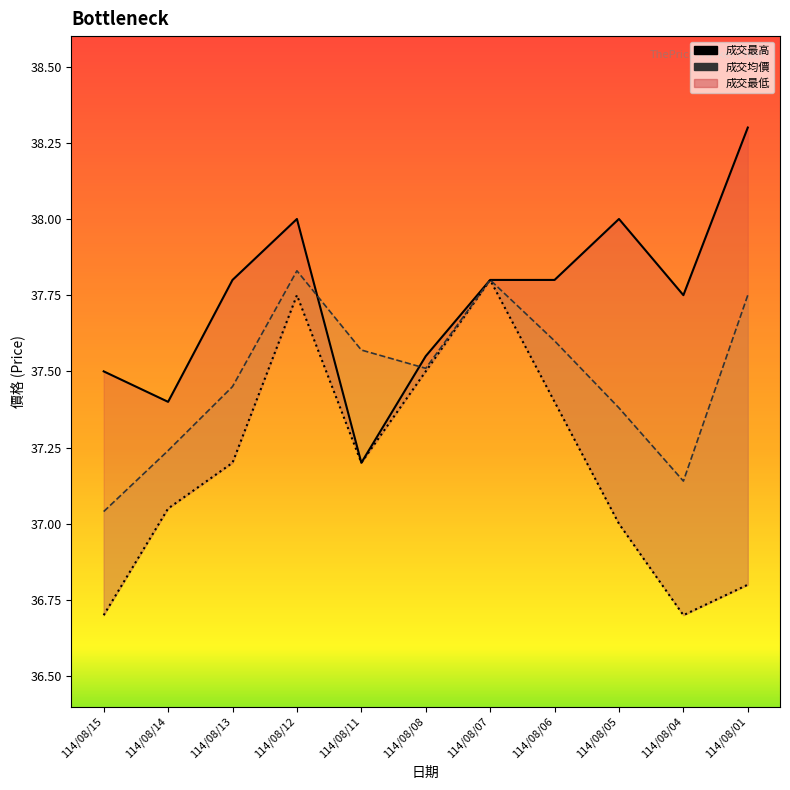

At how many categories does at least one series exceed 37?

11